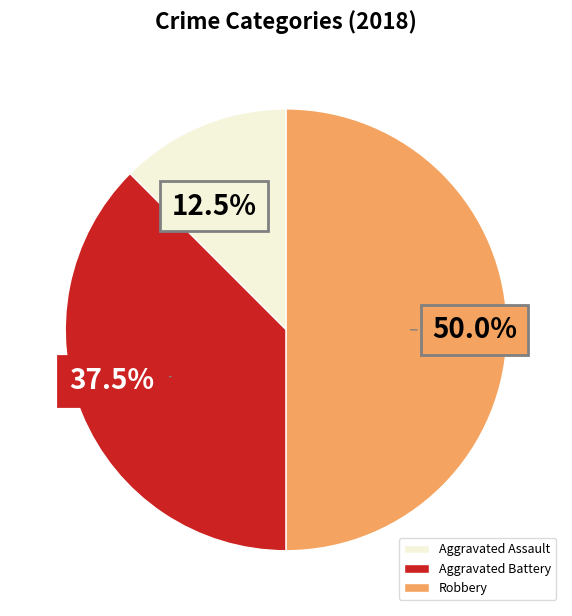

To the nearest percent, what is the combined percentage of Aggravated Battery and Aggravated Assault?

50%